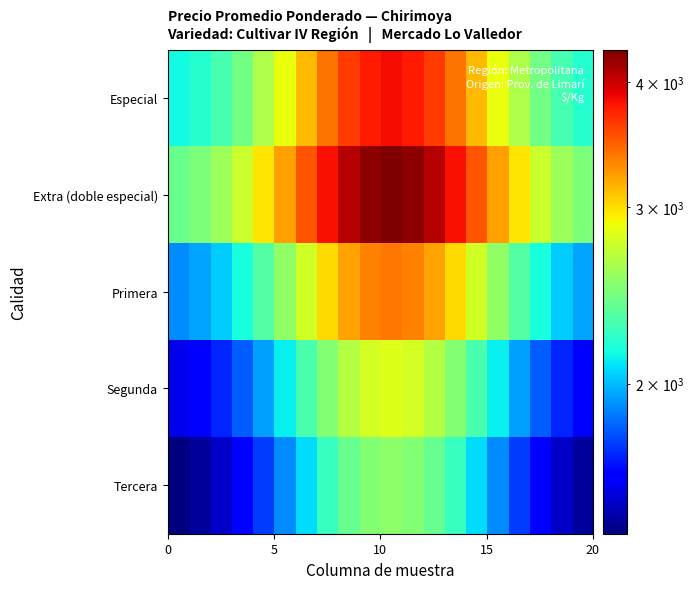

Reading left to right, what are all the values shown in this chart?

Especial: 2142.8	2205.8	2304.5	2447.8	2639.6	2875.4	3138.6	3401.1	3627.0	3780.5	3835.0	3780.5	3627.0	3401.1	3138.6	2875.4	2639.6	2447.8	2304.5	2205.8
Extra (doble especial): 2409.1	2480.0	2591.0	2752.0	2967.7	3232.8	3528.7	3823.8	4077.8	4250.4	4311.7	4250.4	4077.8	3823.8	3528.7	3232.8	2967.7	2752.0	2591.0	2480.0
Primera: 1896.5	1952.3	2039.6	2166.4	2336.2	2544.8	2777.8	3010.1	3210.1	3346.0	3394.2	3346.0	3210.1	3010.1	2777.8	2544.8	2336.2	2166.4	2039.6	1952.3
Segunda: 1575.3	1621.7	1694.2	1799.5	1940.6	2113.9	2307.4	2500.4	2666.5	2779.3	2819.4	2779.3	2666.5	2500.4	2307.4	2113.9	1940.6	1799.5	1694.2	1621.7
Tercera: 1416.4	1458.1	1523.3	1618.0	1744.8	1900.7	2074.6	2248.2	2397.5	2499.0	2535.0	2499.0	2397.5	2248.2	2074.6	1900.7	1744.8	1618.0	1523.3	1458.1